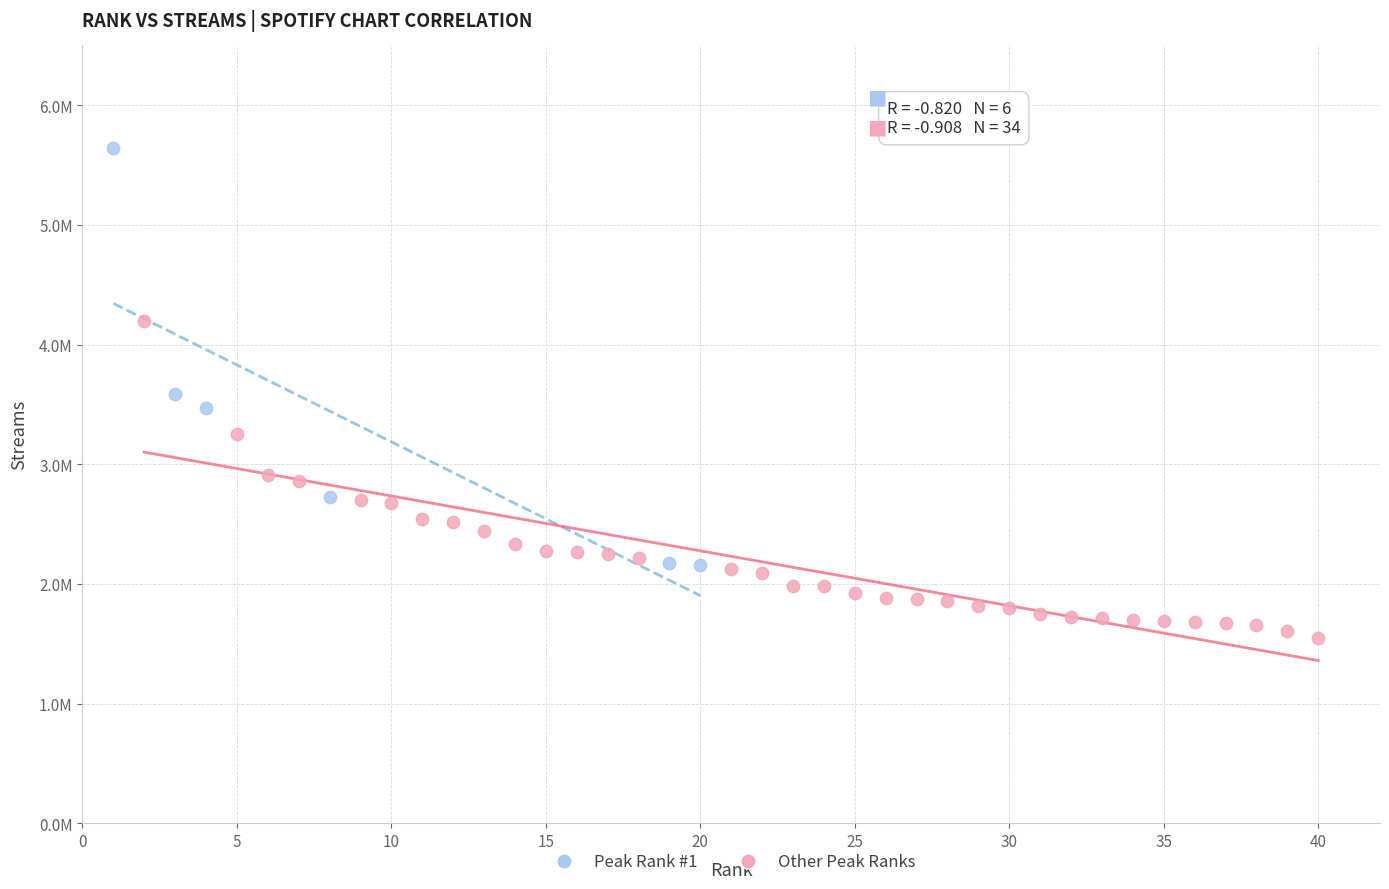

Which series has the widest spread of Y values?

Peak Rank #1